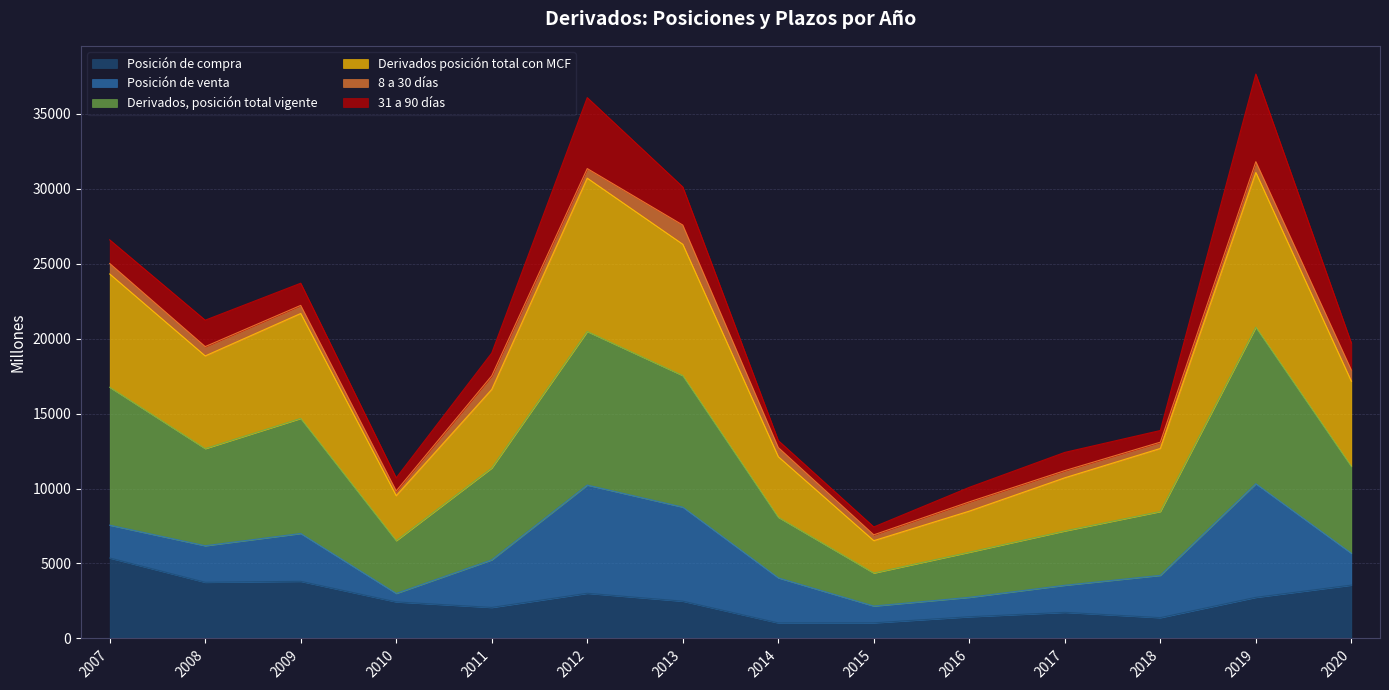

How many interior local valleys does the Derivados posición total con MCF series have?

3